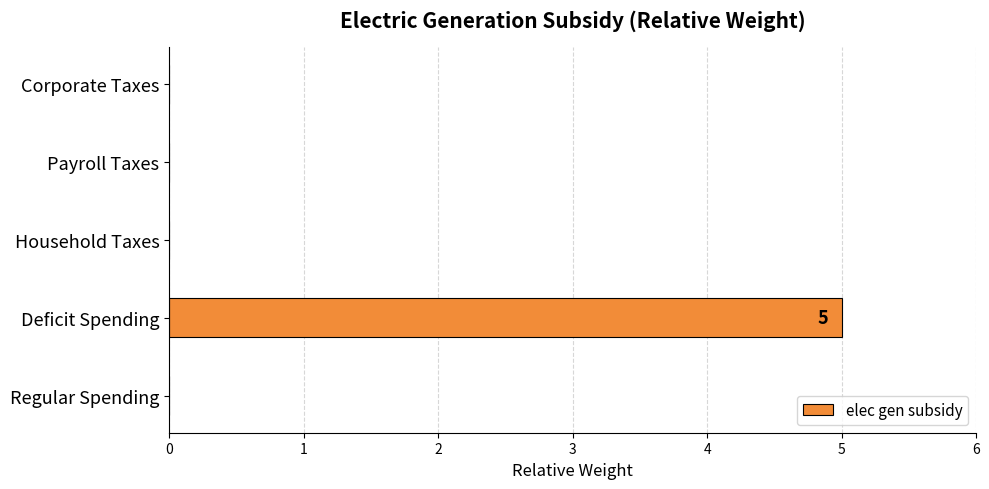

True or false: the data shows 2 at Household Taxes.

False